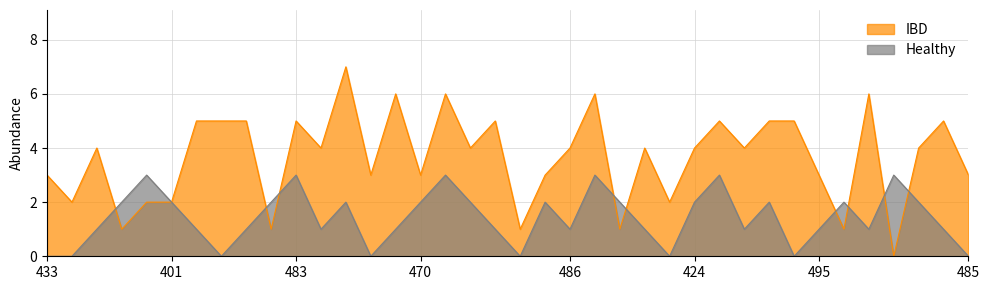

Reading left to right, what are all the values shown in this chart?

IBD: 3	2	4	1	2	2	5	5	5	1	5	4	7	3	6	3	6	4	5	1	3	4	6	1	4	2	4	5	4	5	5	3	1	6	0	4	5	3
Healthy: 0	0	1	2	3	2	1	0	1	2	3	1	2	0	1	2	3	2	1	0	2	1	3	2	1	0	2	3	1	2	0	1	2	1	3	2	1	0